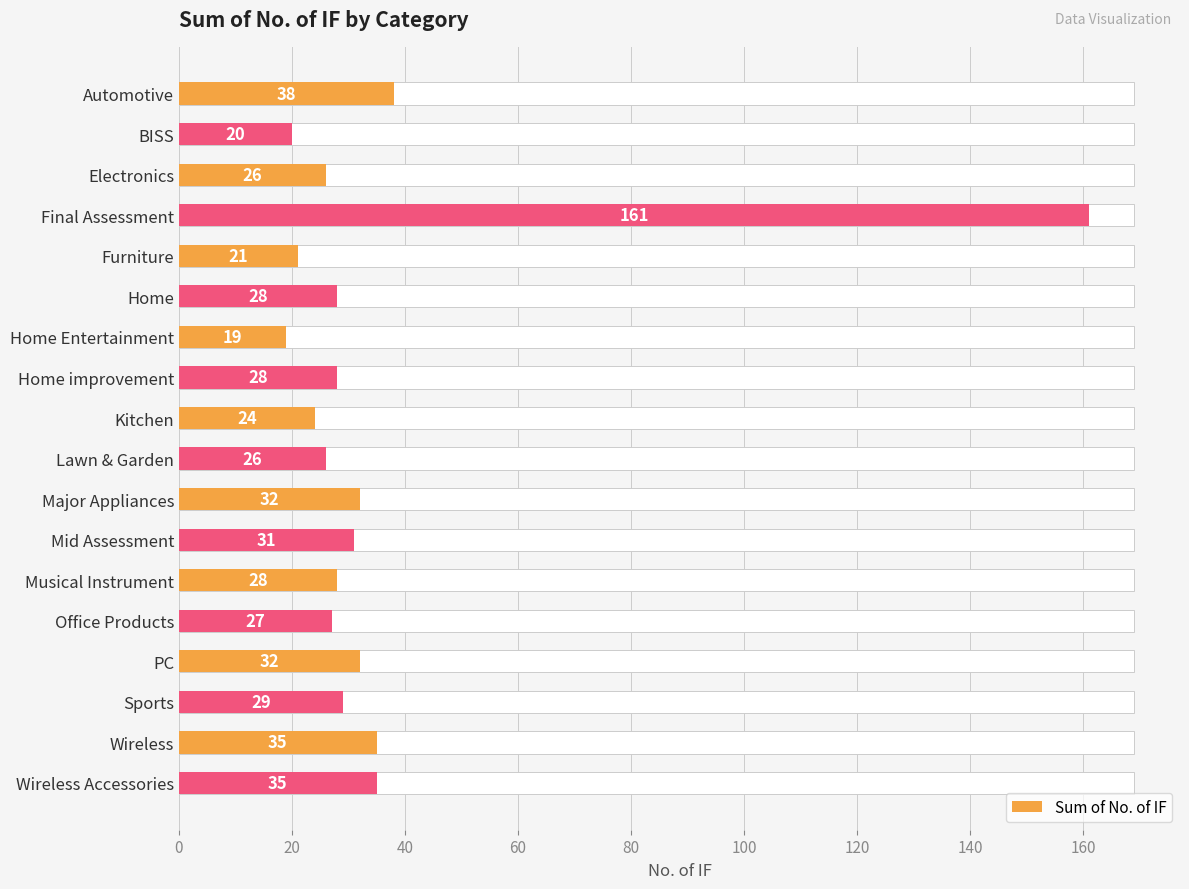

What is the value of the 9th bar from the left?

24